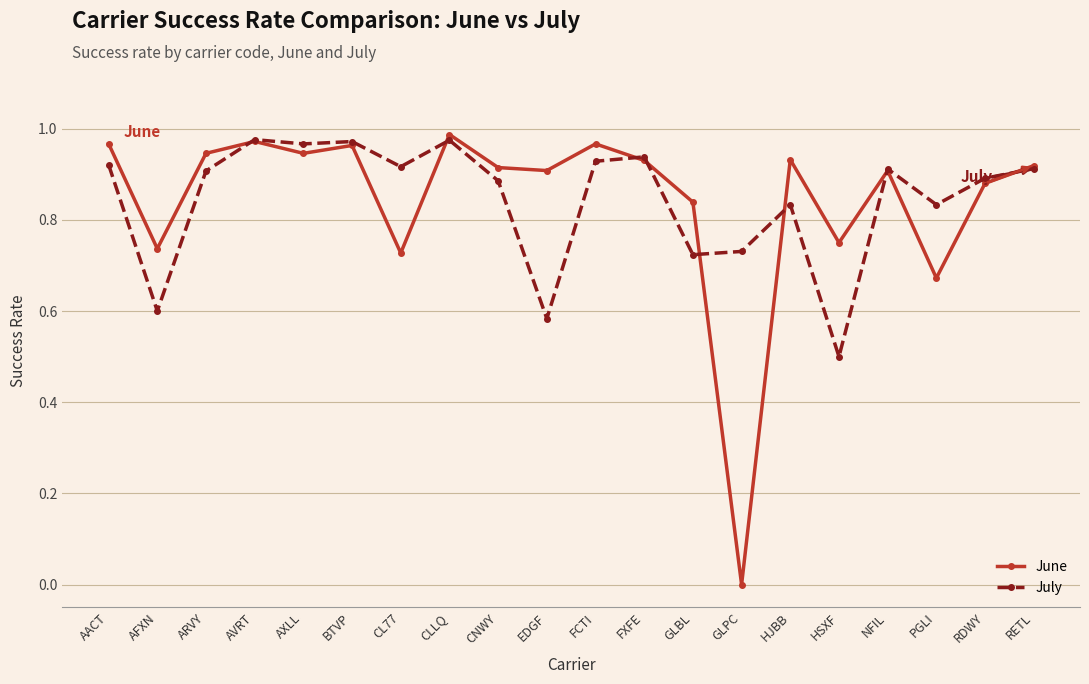

Does the chart have visible grid lines?

Yes